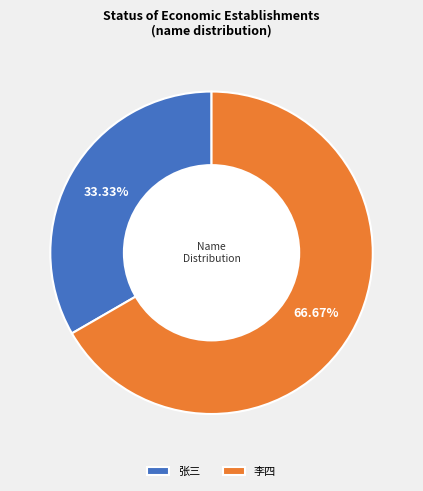

The 李四 slice represents 67% of the pie. True or false?

True